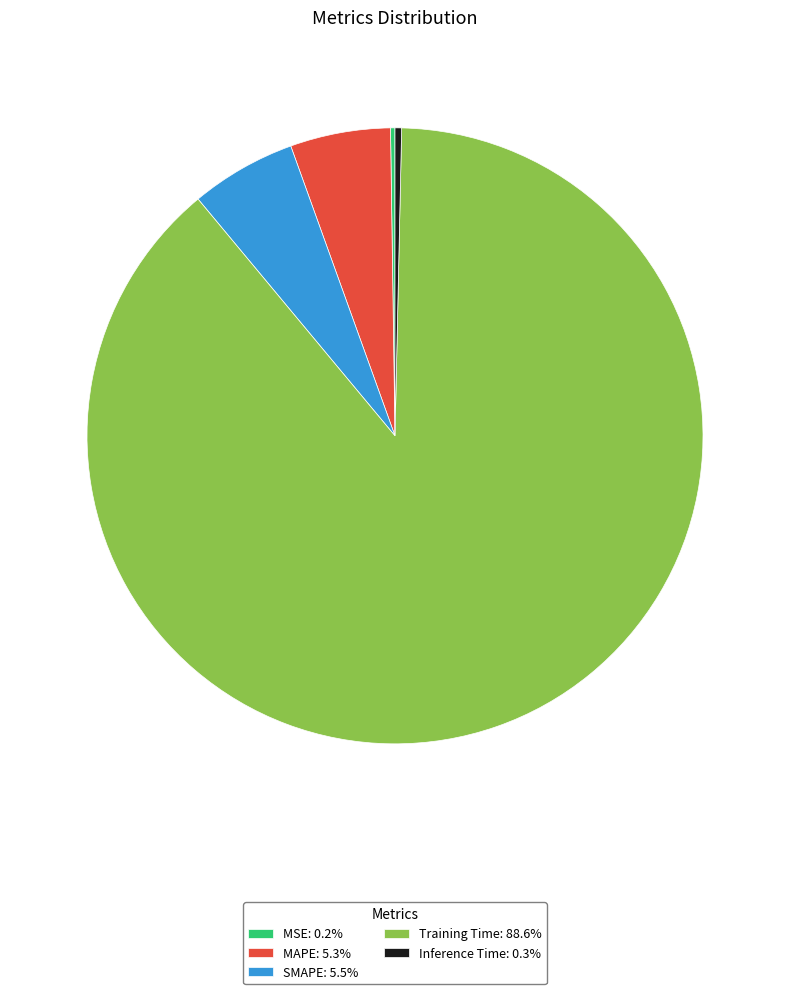

Is it true that SMAPE is 1% of the pie?

False